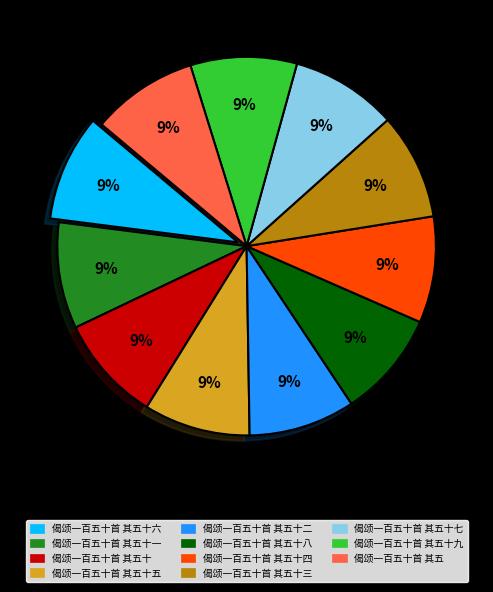

Is the sum of 偈颂一百五十首 其五十四 and 偈颂一百五十首 其五十三 greater than half?

No